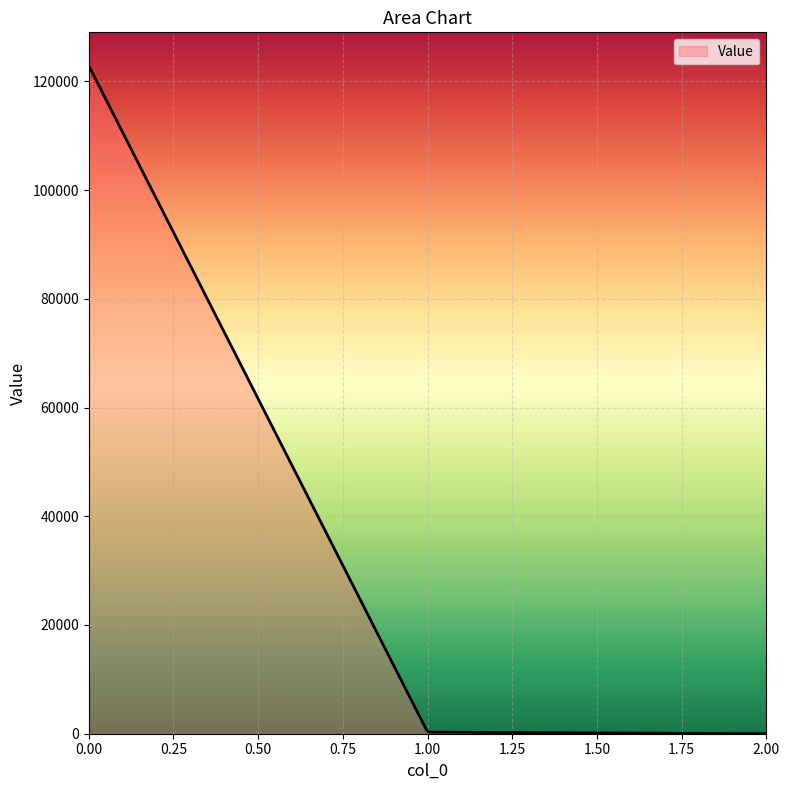

What is the difference between the maximum and minimum values?

122860.4